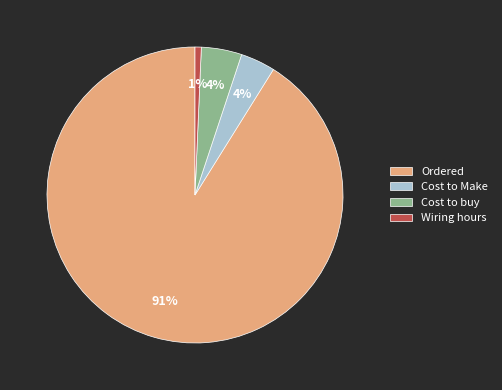

Does Cost to Make account for over 50% of the chart?

No